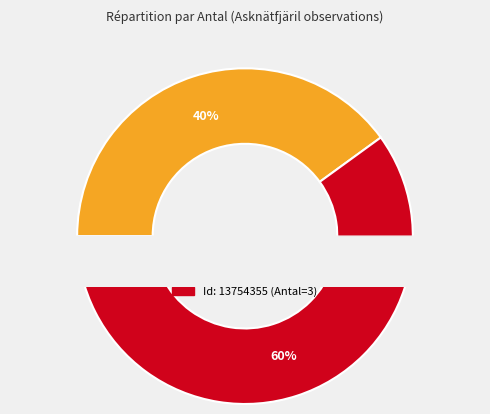

Approximately how many times larger is the value at 13754355 compared to 13754323?

1.5